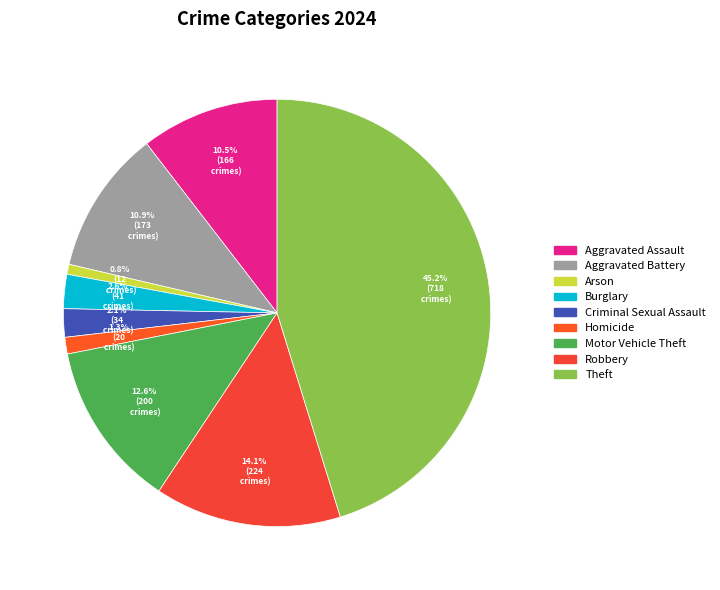

Which slice is the smallest?

Arson